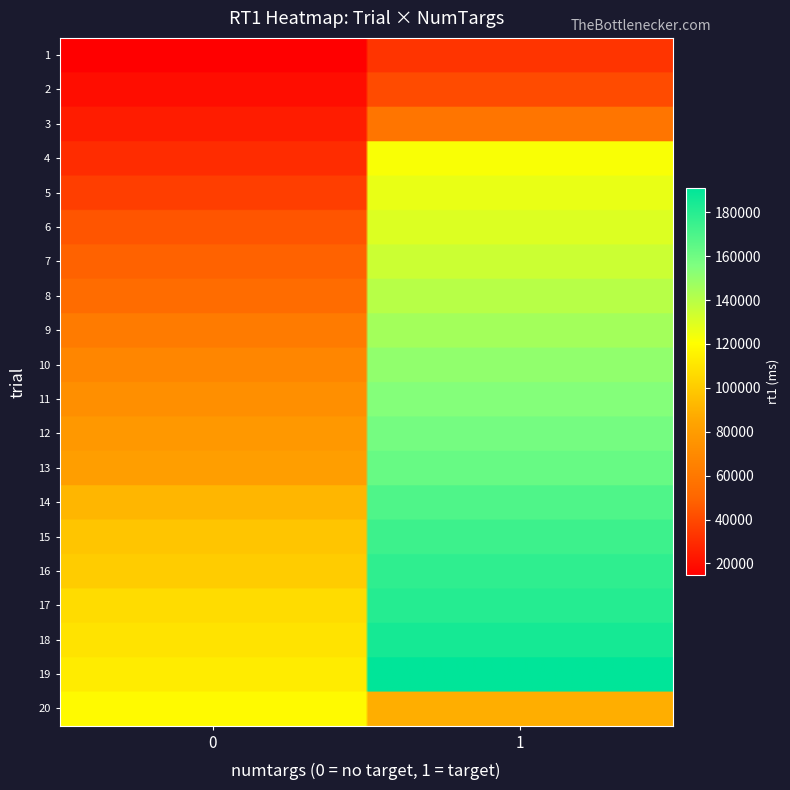

Reading left to right, extract all data points from this chart.

0: 14500	19562	24745	30177	36489	44393	48833	53635	61590	67894	72879	77731	81211	92045	97886	100569	106855	109650	113044	118448
1: 33056	40977	58383	121802	126338	129864	134815	140130	145682	150565	154236	158429	162188	168706	173974	177731	180697	184894	191062	88417